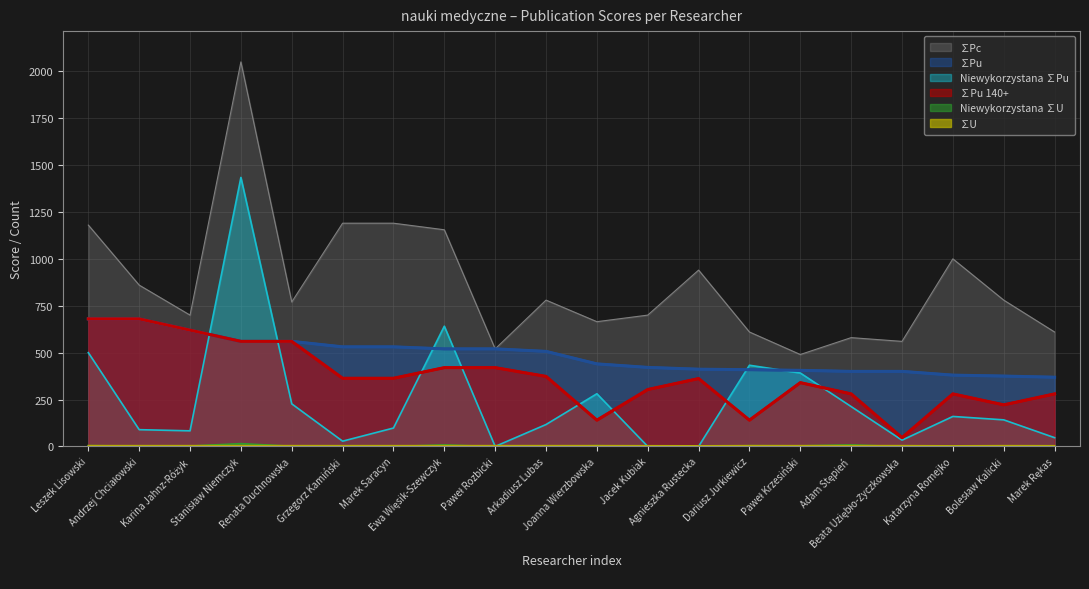

What is the difference between the maximum and minimum values in the ∑Pu 140+ series?

633.3